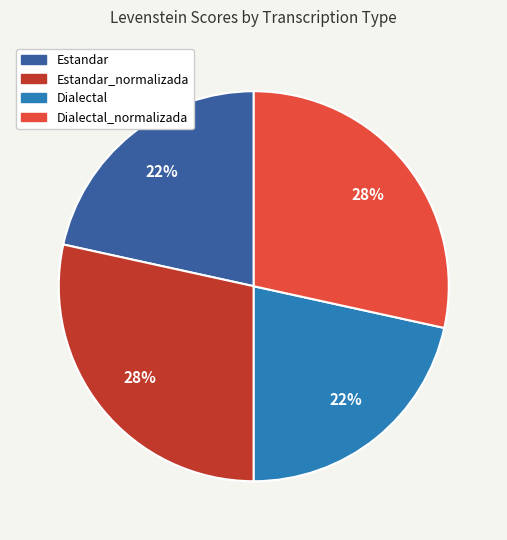

Does any single category account for the majority?

No